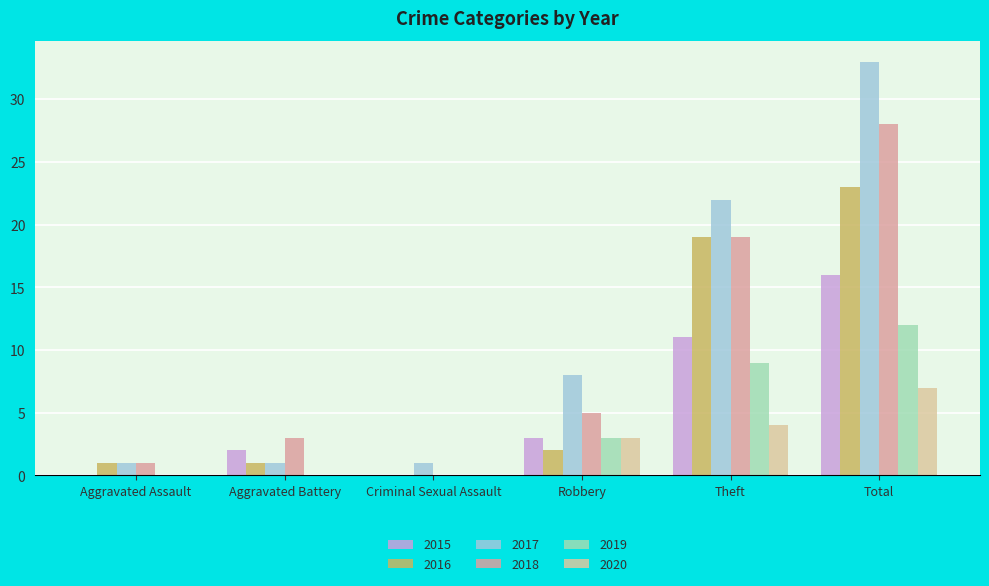

Reading left to right, transcribe all the data shown in this chart.

2015: 0	2	0	3	11	16
2016: 1	1	0	2	19	23
2017: 1	1	1	8	22	33
2018: 1	3	0	5	19	28
2019: 0	0	0	3	9	12
2020: 0	0	0	3	4	7